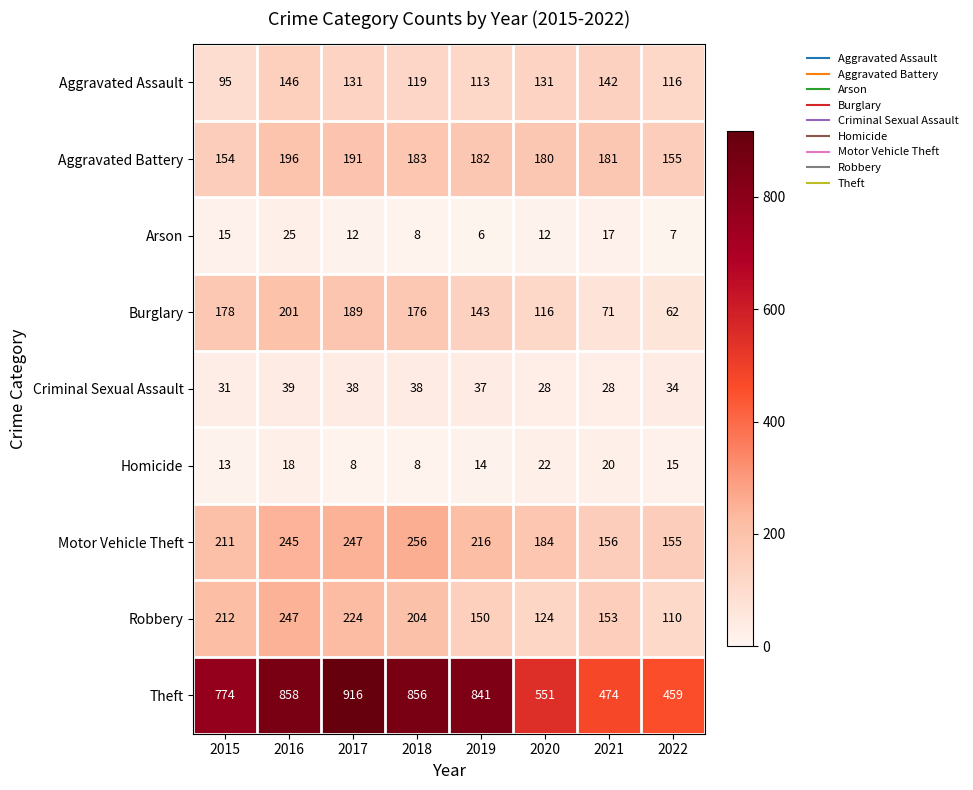

What is the spread (max minus min) of values at 2019?

835